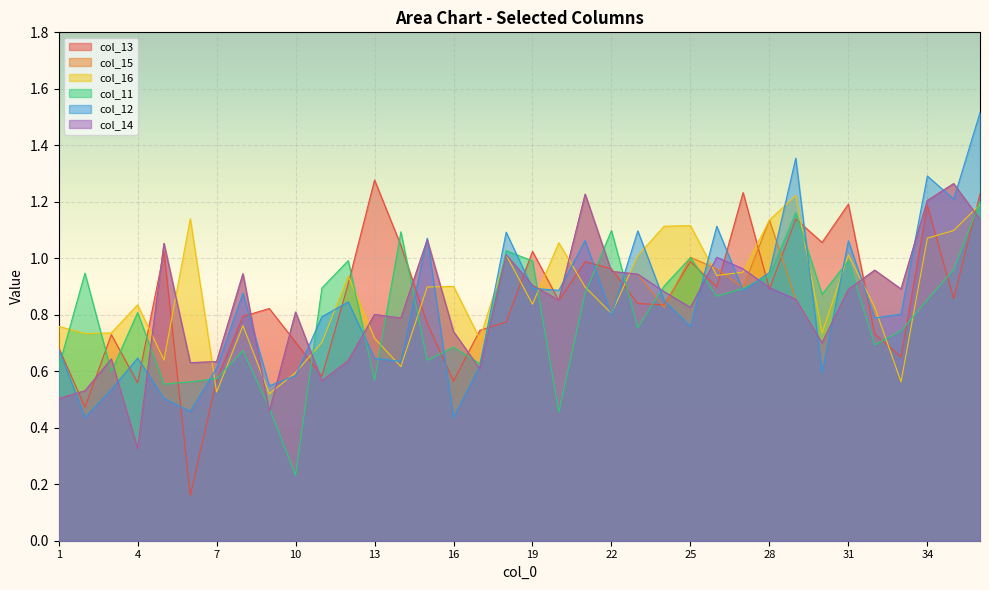

Rank the categories by col_14 value from highest to lowest.

35, 21, 34, 36, 15, 5, 18, 26, 27, 32, 22, 8, 23, 19, 28, 33, 31, 24, 29, 20, 25, 10, 13, 14, 16, 30, 3, 12, 7, 6, 17, 11, 2, 1, 9, 4